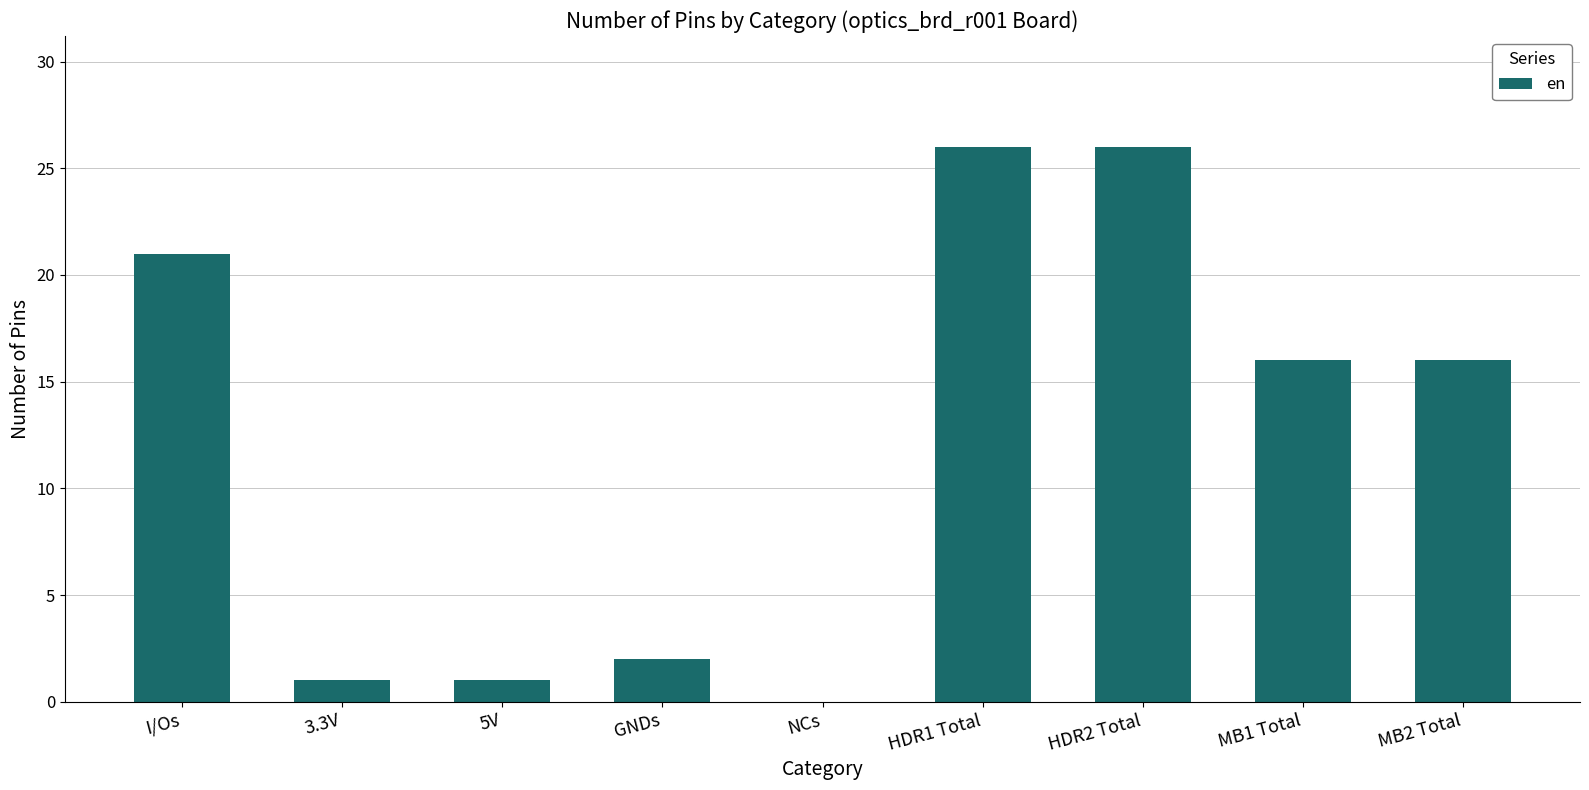

The value at 3.3V is 1. True or false?

True